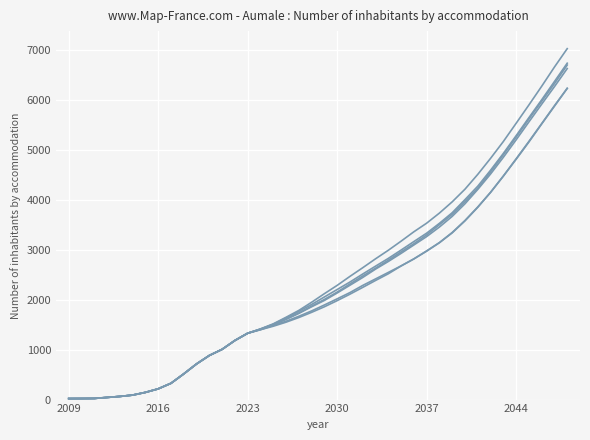

Does the chart have visible grid lines?

Yes